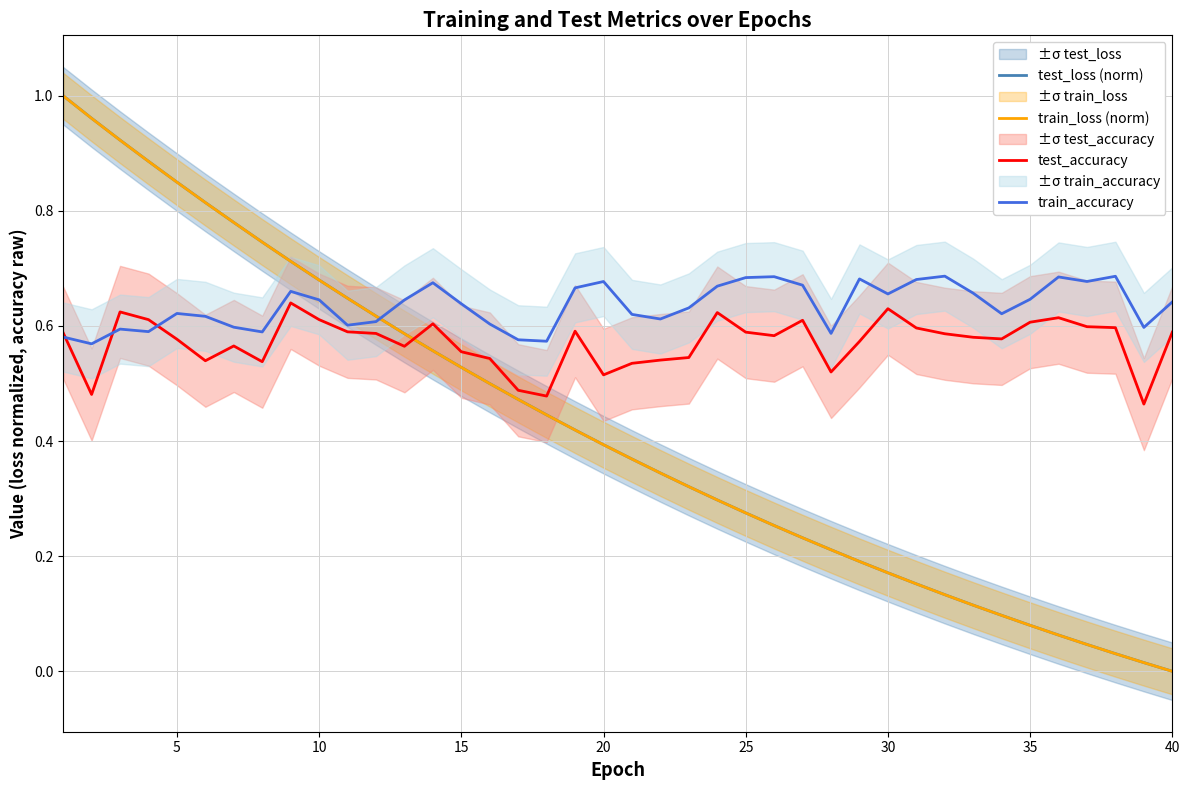

Which series has the largest total across all categories?

train_accuracy